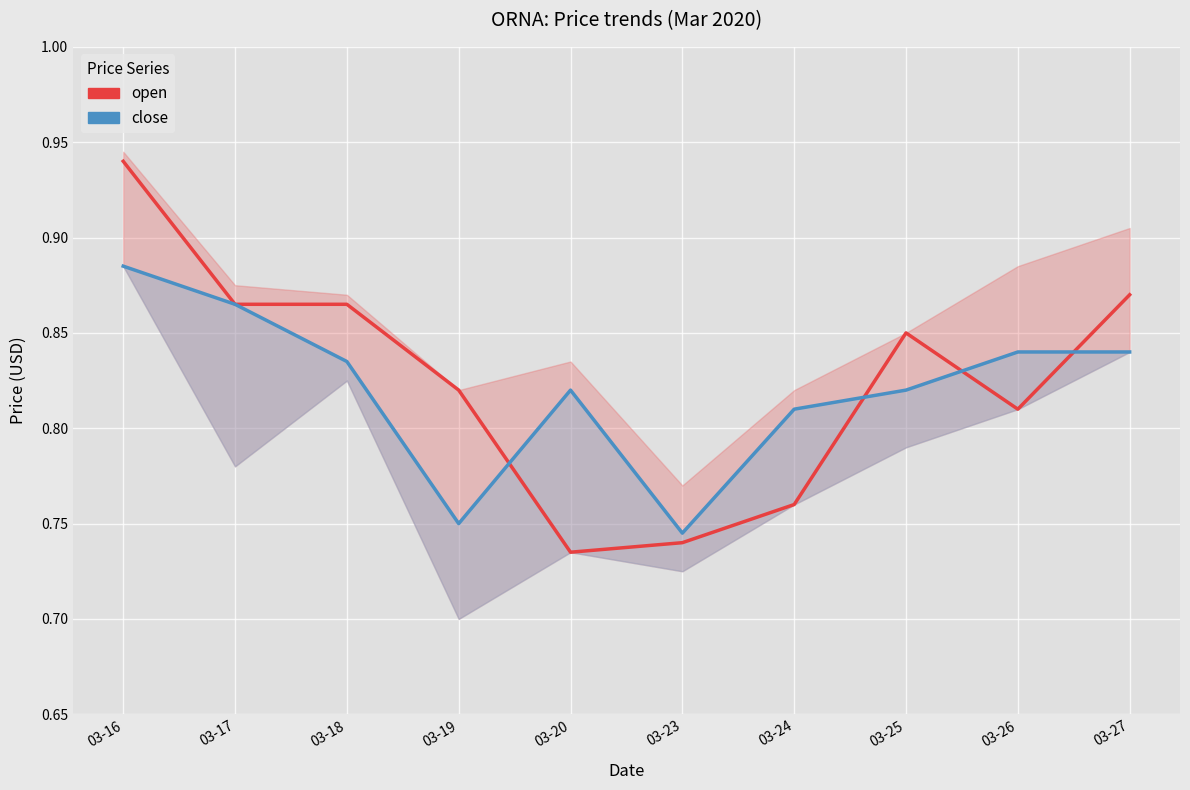

List the series in order of their overall mean, highest first.

open, close